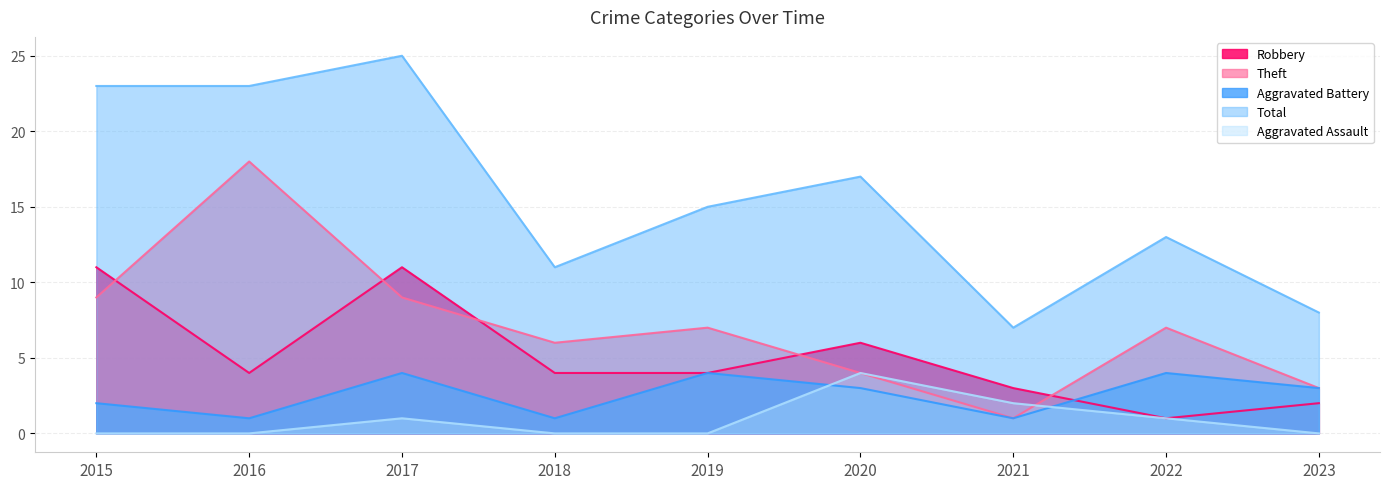

What is the approximate value of Total at 2020, to the nearest 10?

20